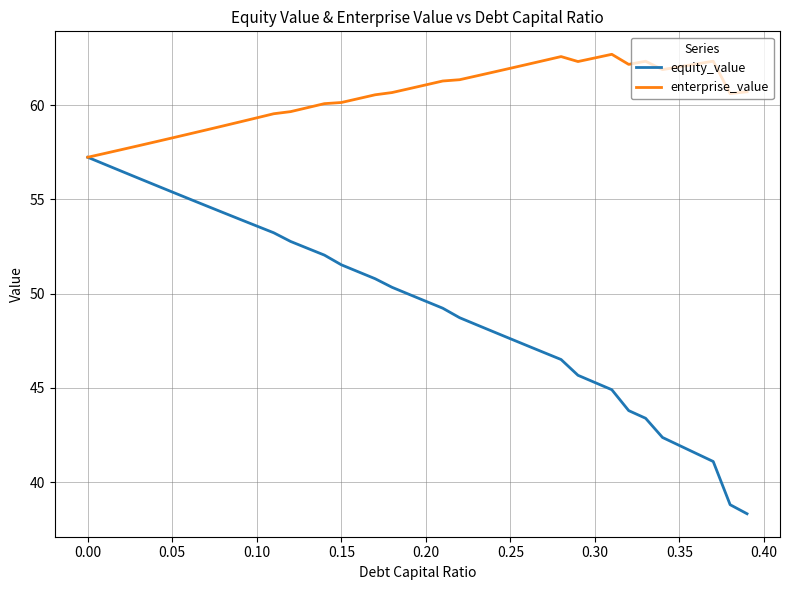

Which series has the largest range (max minus min)?

equity_value